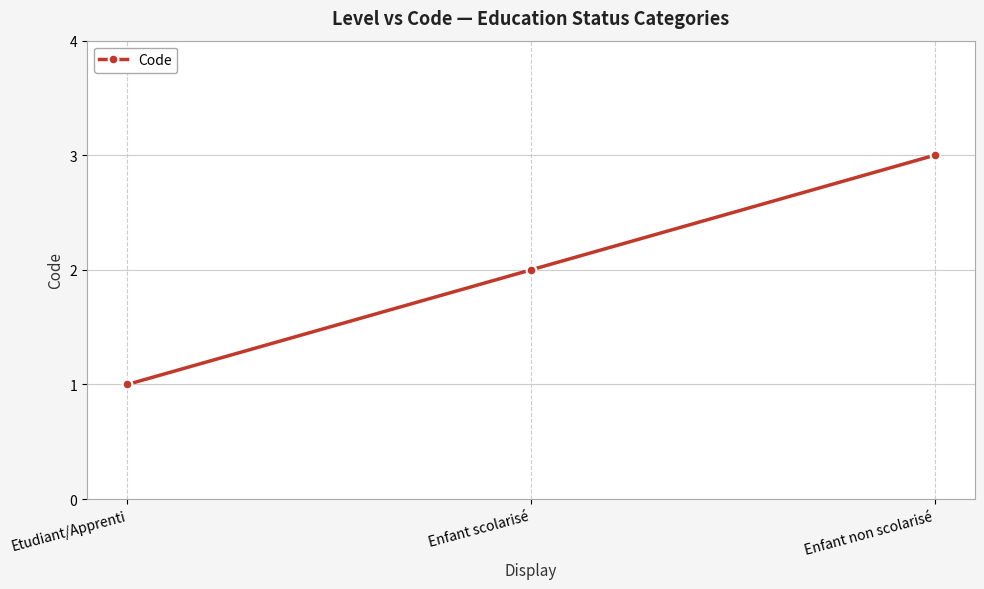

Rank the categories by value from lowest to highest.

Etudiant/Apprenti, Enfant scolarisé, Enfant non scolarisé